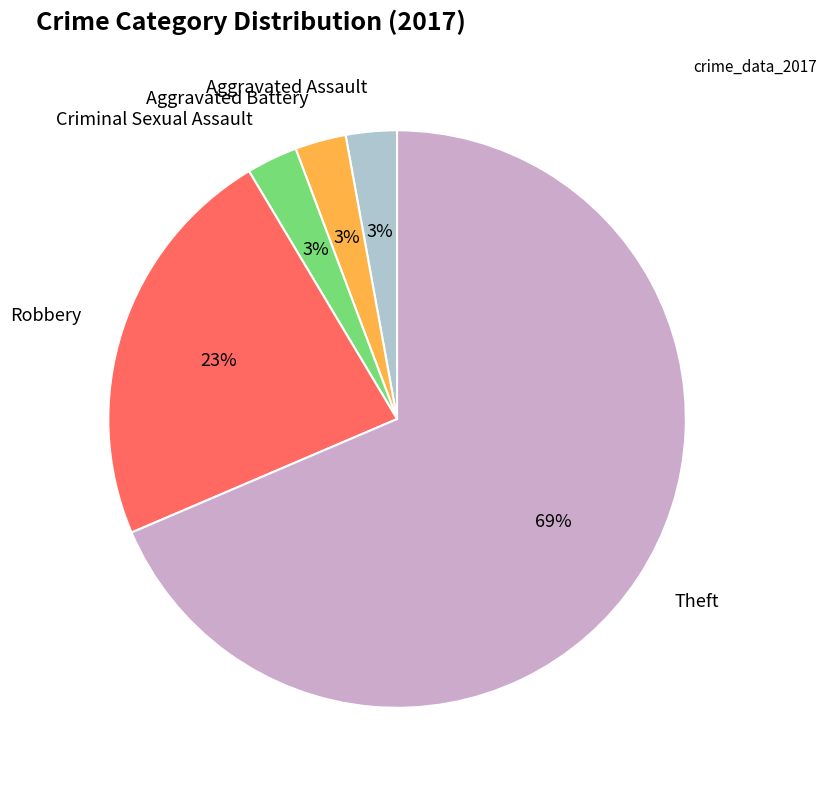

How many segments does this pie chart have?

5